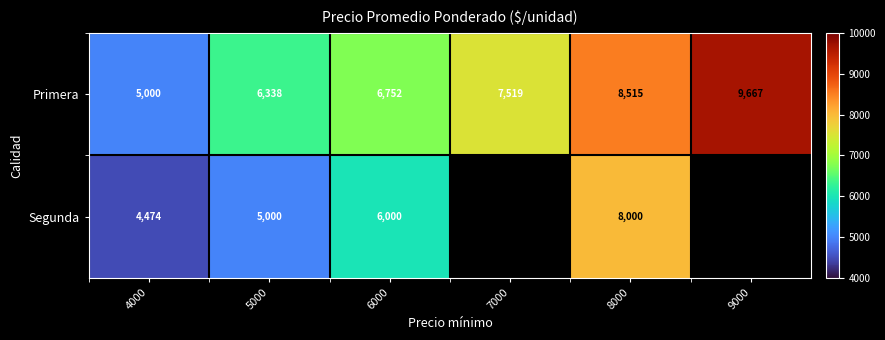

What is the sum of the Segunda values at 6000 and 5000?

11000